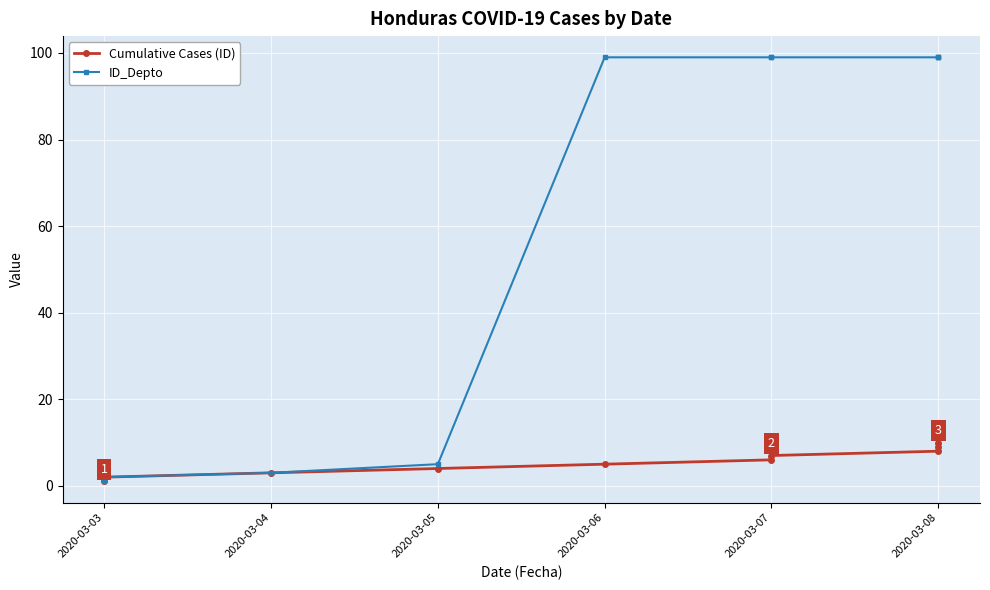

Which series has the largest total across all categories?

ID_Depto